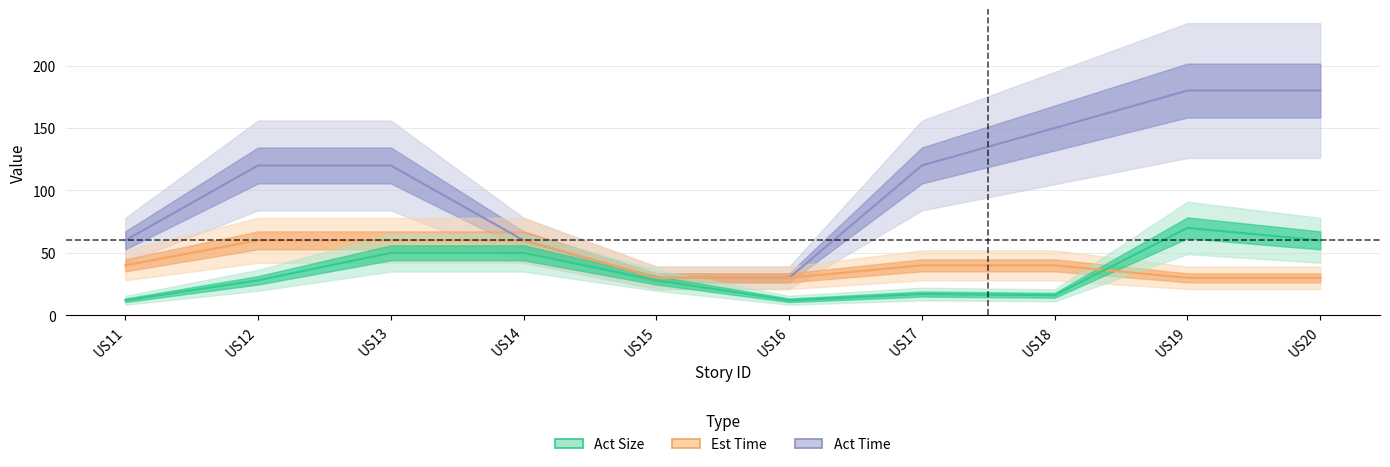

Between US15 and US17, which series saw the biggest shift?

Act Time